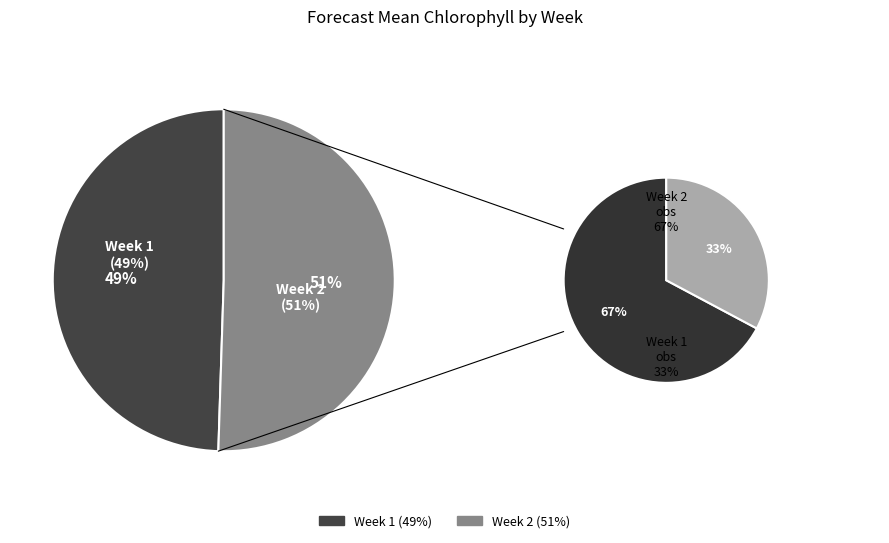

Which has a higher value, 2 or 1?

2